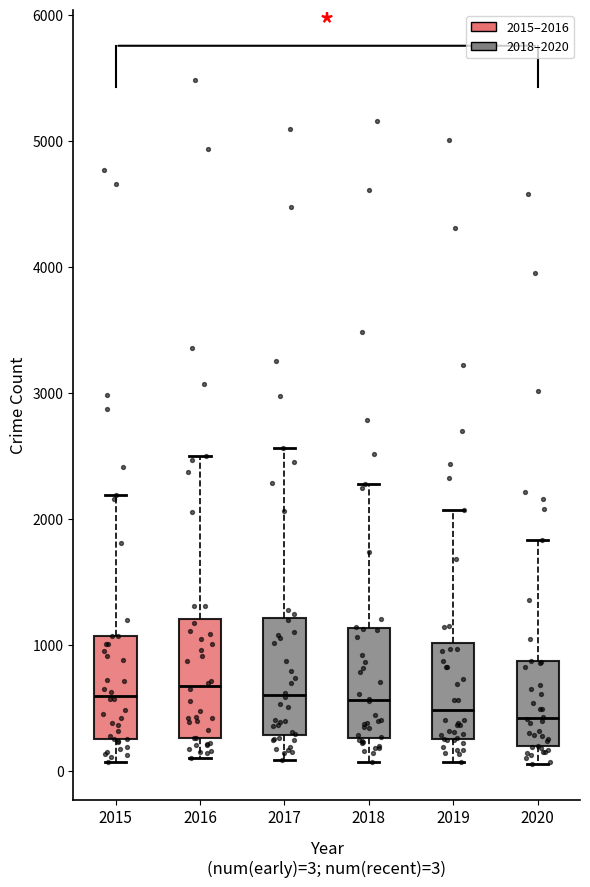

Reading left to right, transcribe this box plot: for each box, give where its median line is, the range the box spans, and where its two whiskers end, as read against the y-axis. The values are not printed on the chart, so give them approximately, as read against the axis.

2015: median 600, box 300 to 1100, whiskers 100 to 2200
2016: median 700, box 300 to 1200, whiskers 100 to 2500
2017: median 600, box 300 to 1200, whiskers 100 to 2600
2018: median 600, box 300 to 1100, whiskers 100 to 2300
2019: median 500, box 300 to 1000, whiskers 100 to 2100
2020: median 400, box 200 to 900, whiskers 100 to 1800